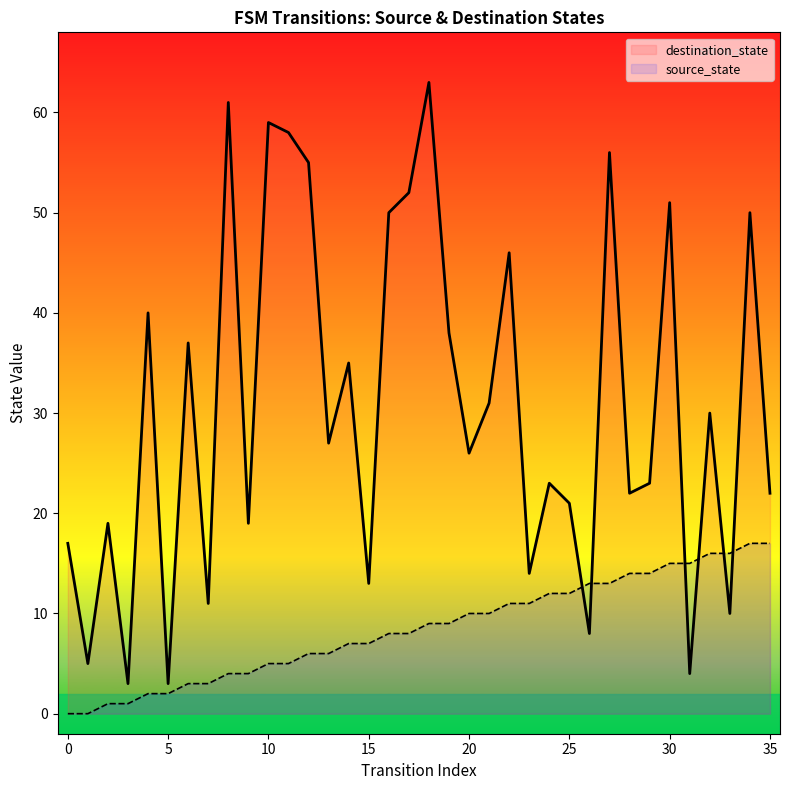

Which series reaches the minimum Y coordinate?

source_state